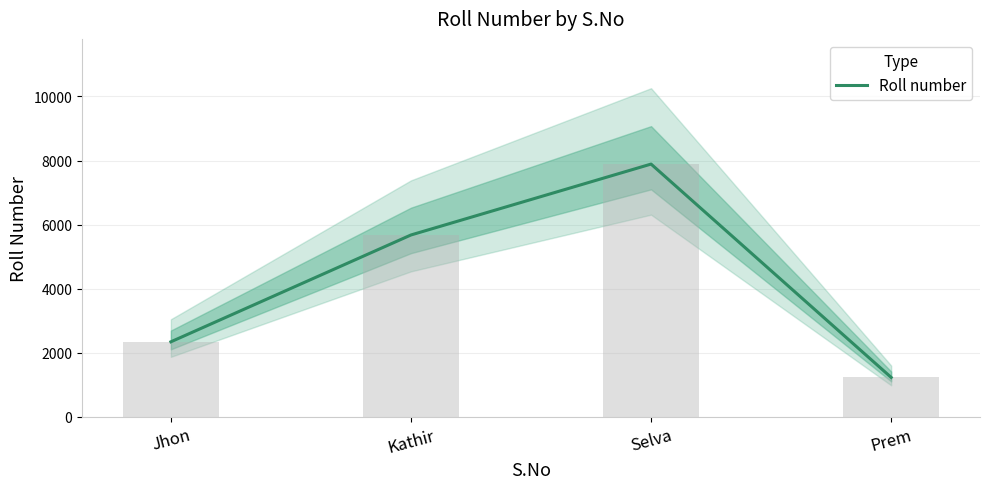

Rank the categories by value from lowest to highest.

Prem, Jhon, Kathir, Selva